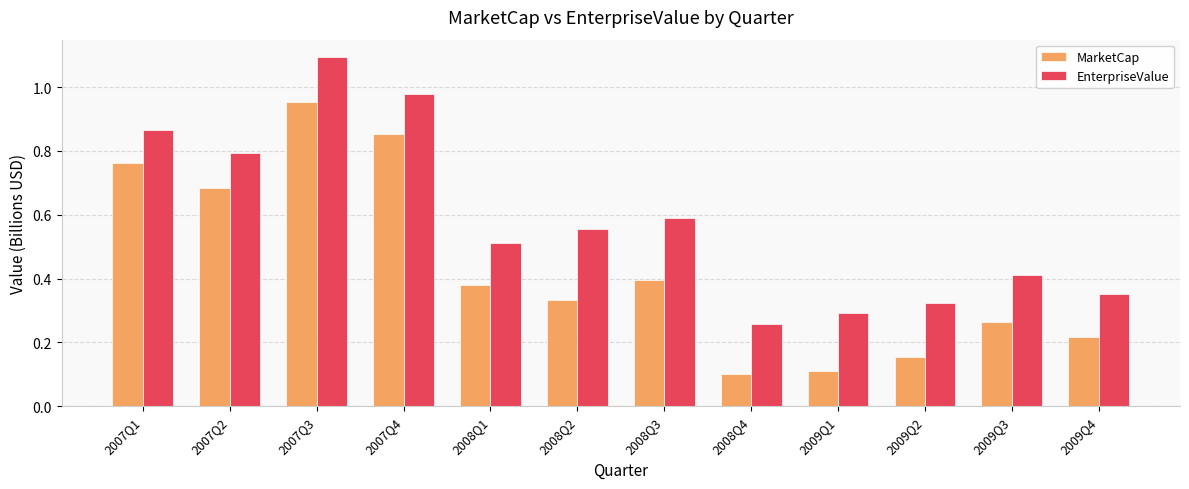

The value of MarketCap at 2009Q1 is 0.2. True or false?

False